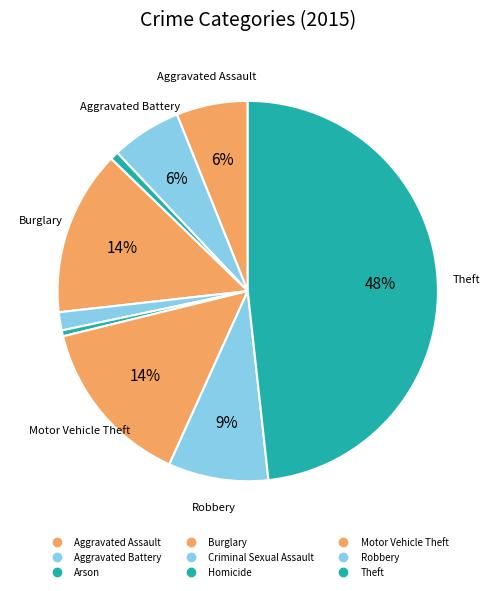

True or false: Criminal Sexual Assault accounts for 1% of the total.

False